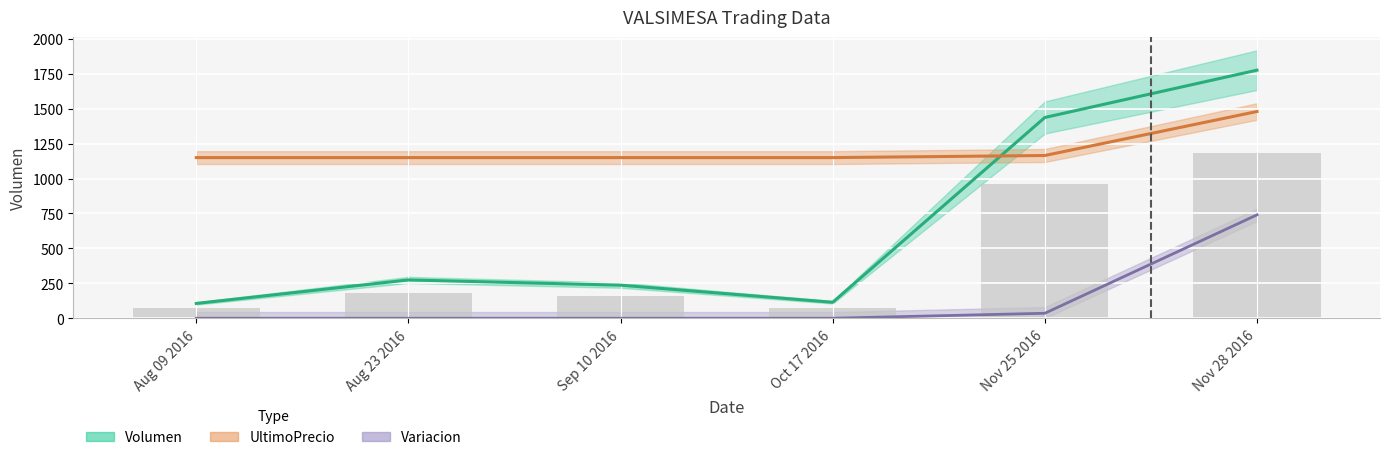

Rank the series by their maximum value, from lowest to highest.

Variacion, UltimoPrecio, Volumen